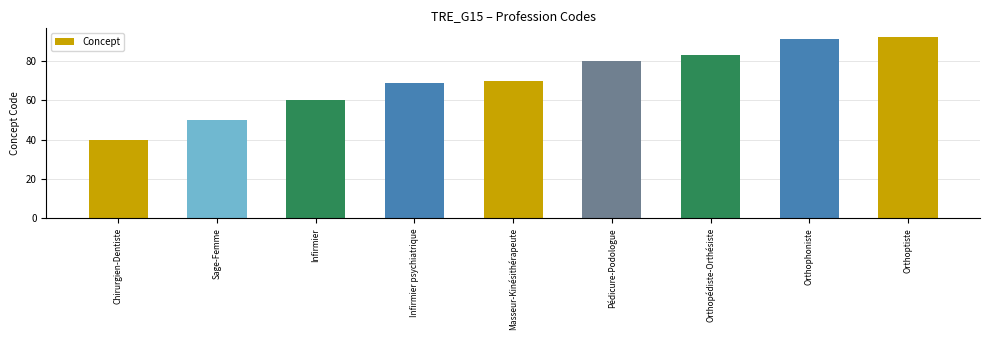

List the labels in order of value, largest first.

Orthoptiste, Orthophoniste, Orthopédiste-Orthésiste, Pédicure-Podologue, Masseur-Kinésithérapeute, Infirmier psychiatrique, Infirmier, Sage-Femme, Chirurgien-Dentiste